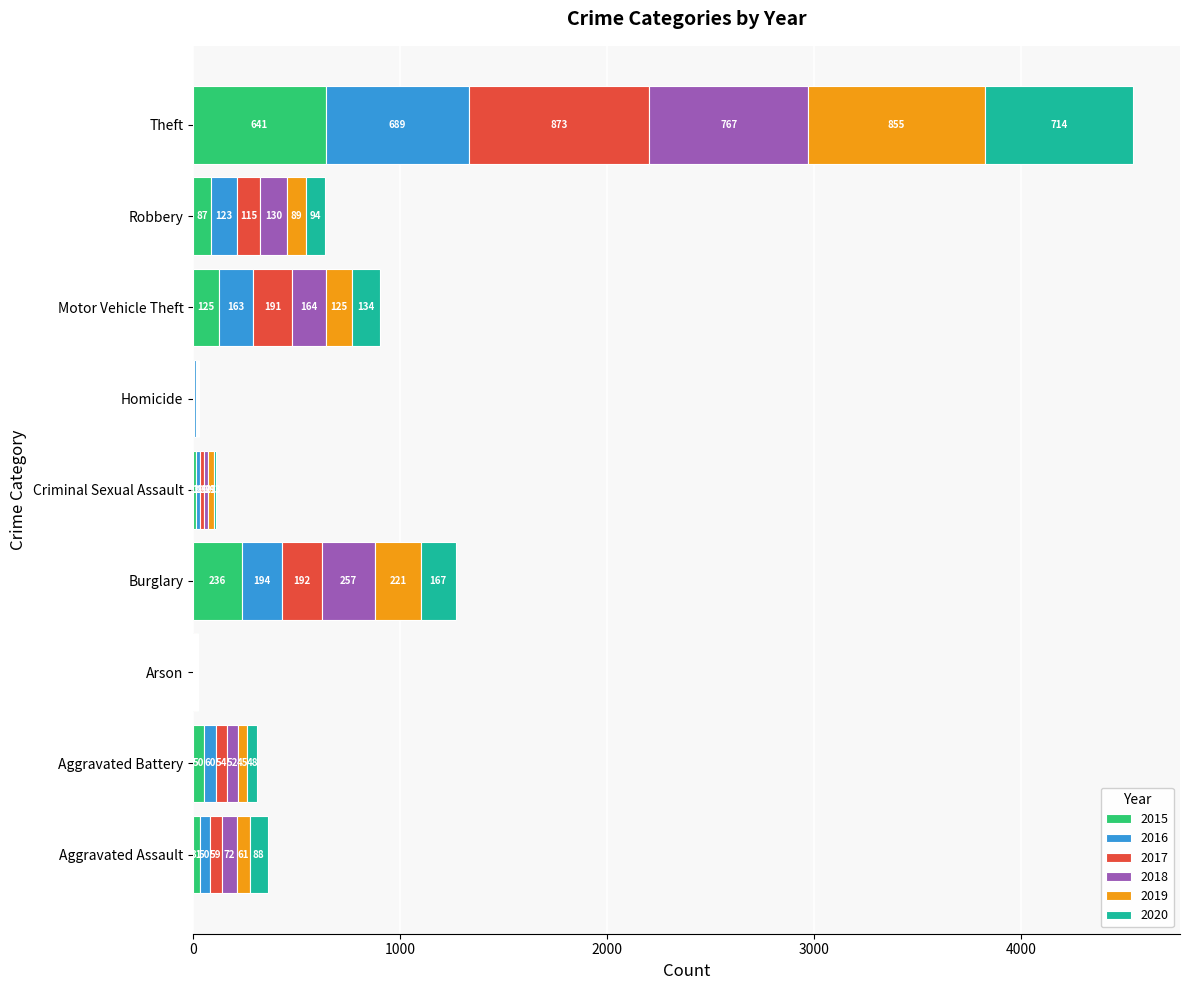

The value of 2015 at Arson is 3. True or false?

True